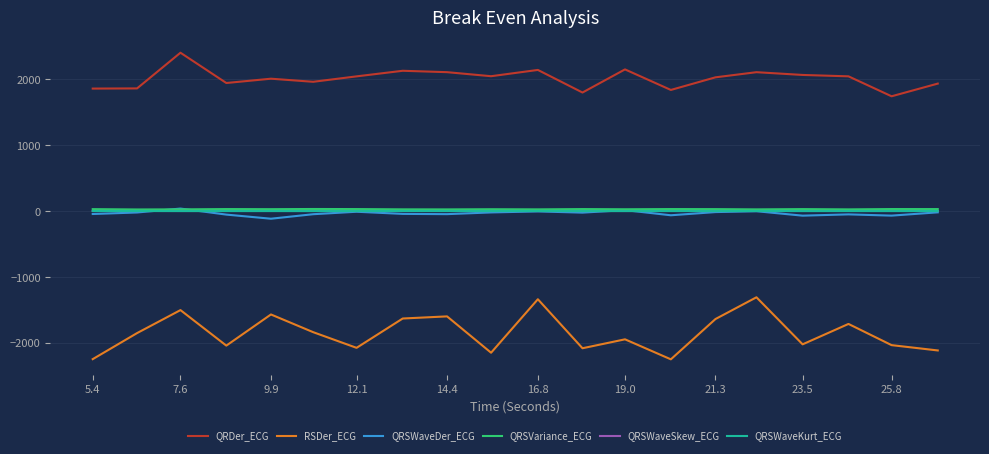

Which series has the largest total across all categories?

QRDer_ECG